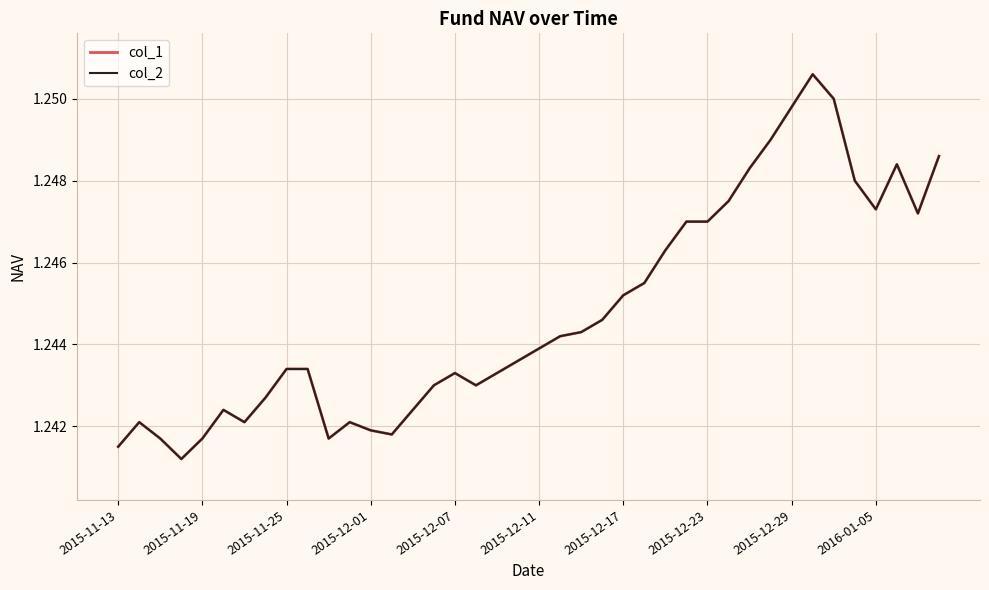

Does the chart display data point markers on the line(s)?

No